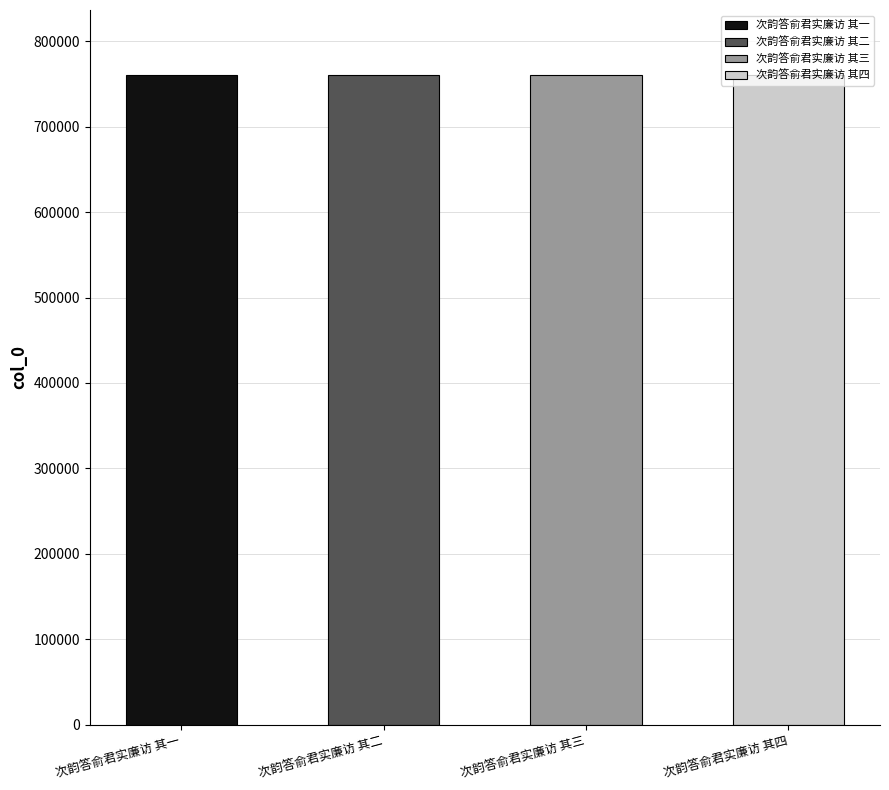

What is the sum of the values at 次韵答俞君实廉访 其二 and 次韵答俞君实廉访 其三?

1521025